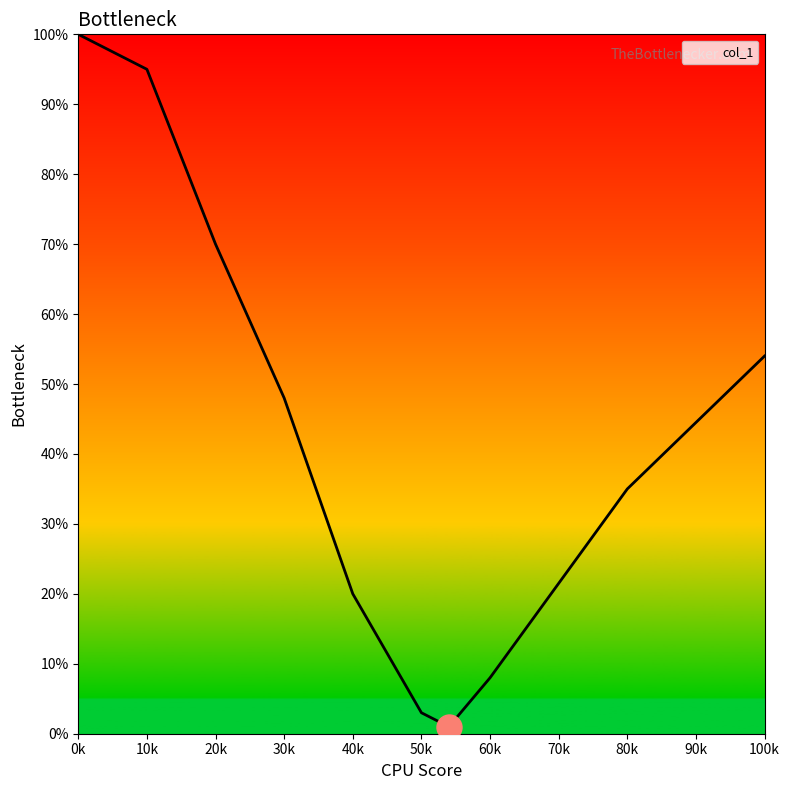

What is the difference between the maximum and minimum values?

99